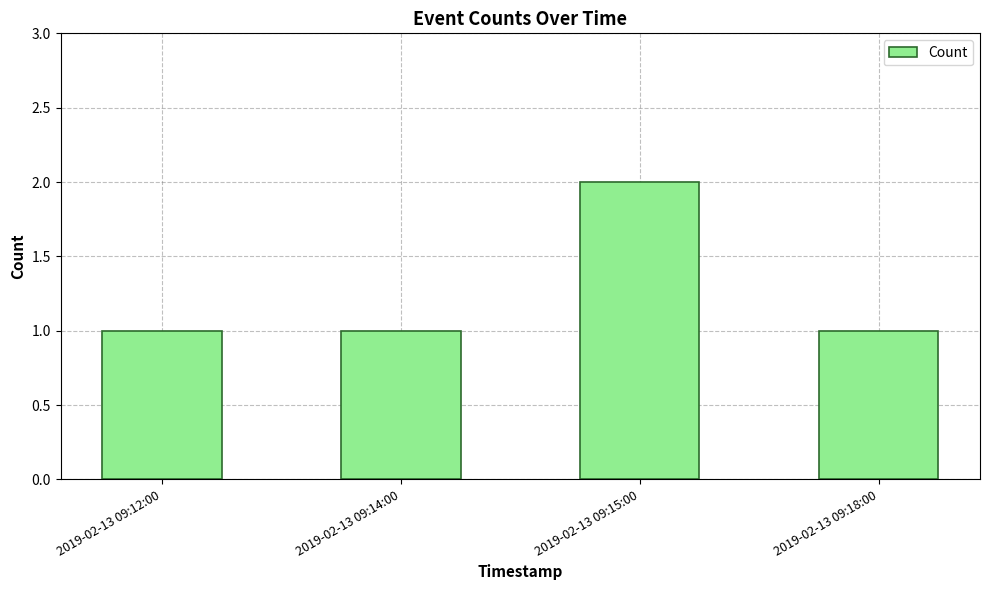

What is the sum of all values?

5